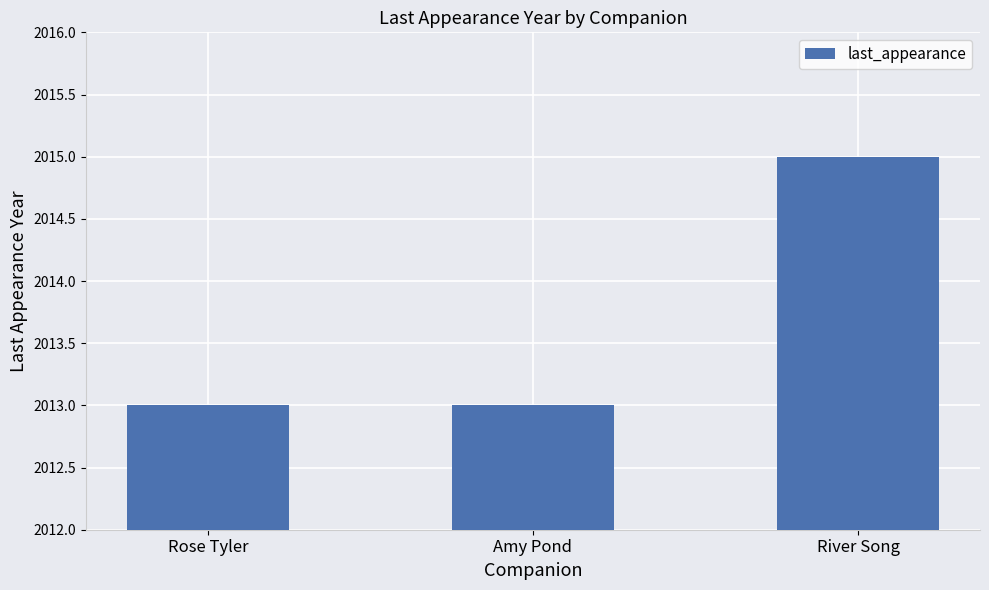

What is the change in value from Amy Pond to River Song?

+2